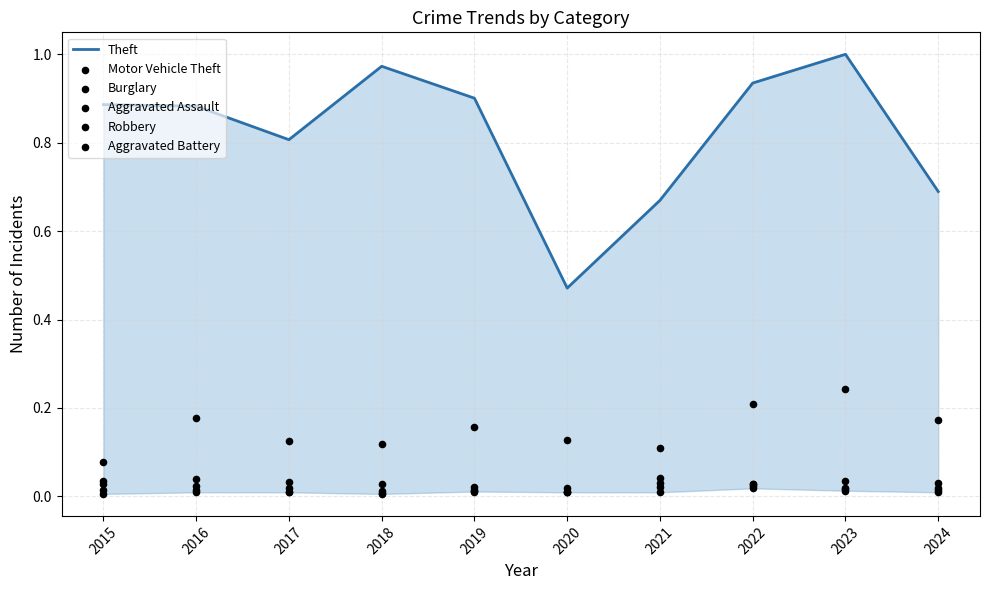

Which series contains the lowest Y value?

Robbery